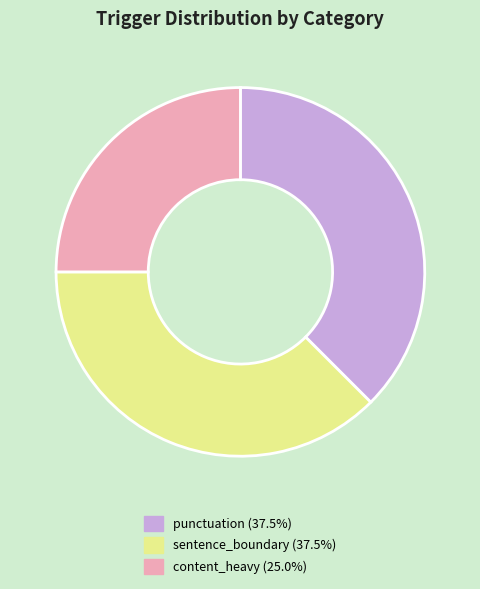

Does sentence_boundary represent more than half of the total?

No